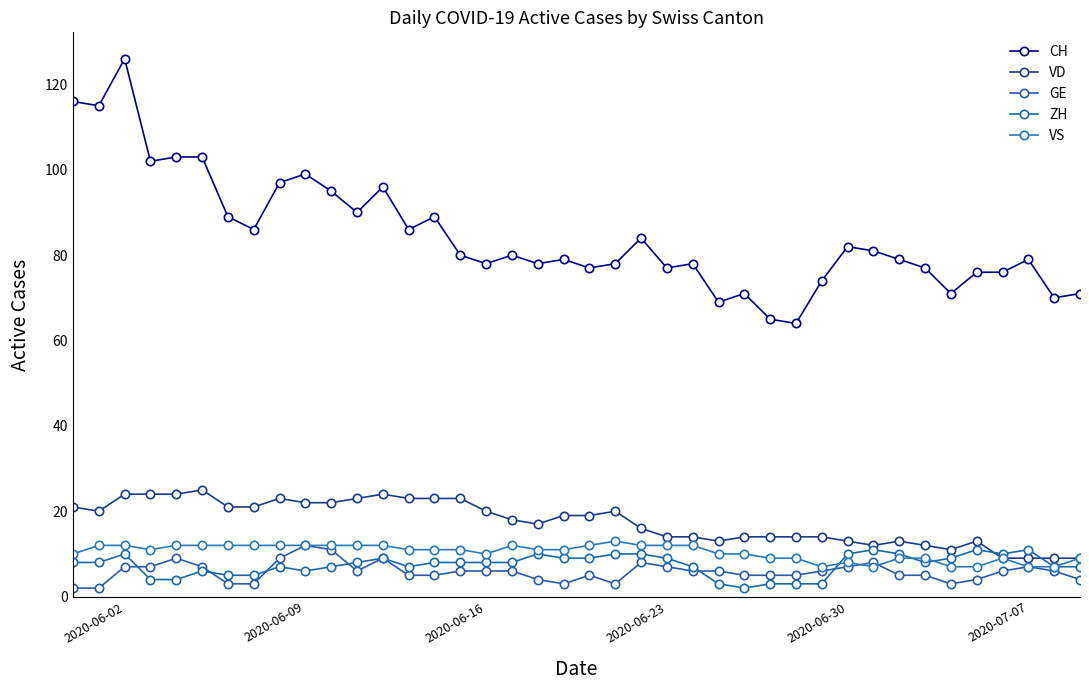

True or false: ZH and CH intersect in this chart.

False